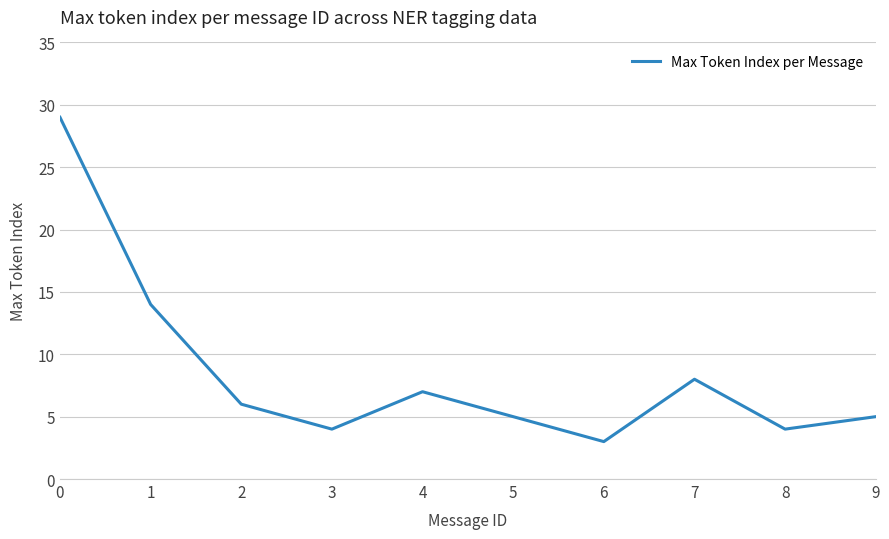

Is this an area chart (filled region under the line)?

No